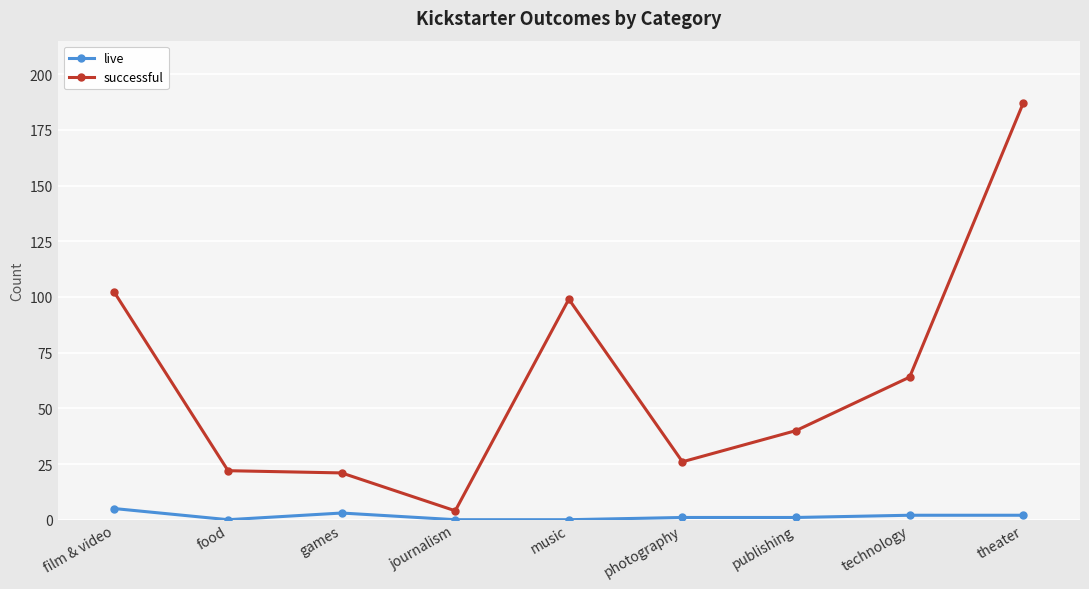

The successful series shows 319 at theater. True or false?

False